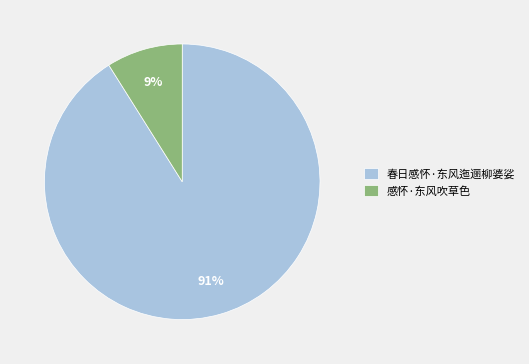

Count the number of slices in the pie.

2